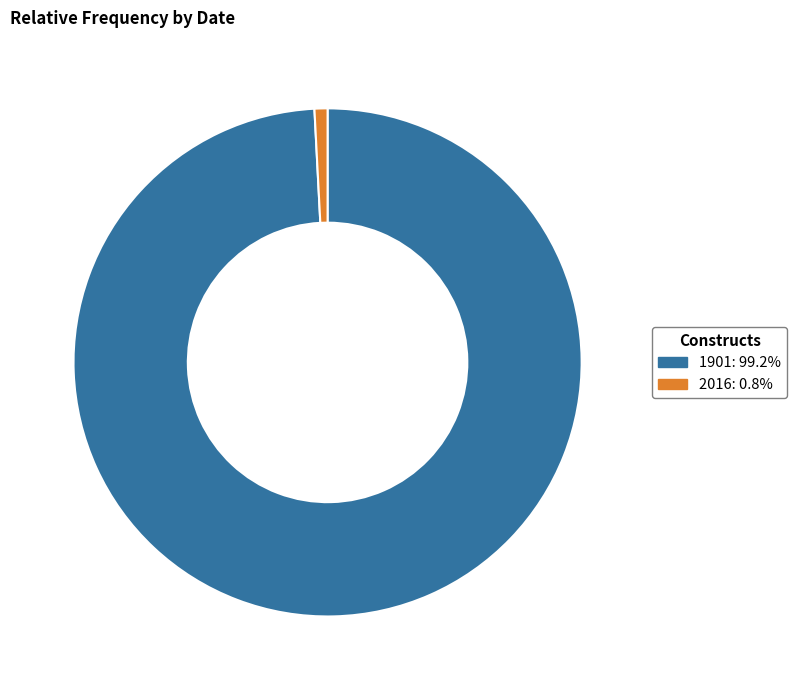

Rank the categories by value from lowest to highest.

2016, 1901